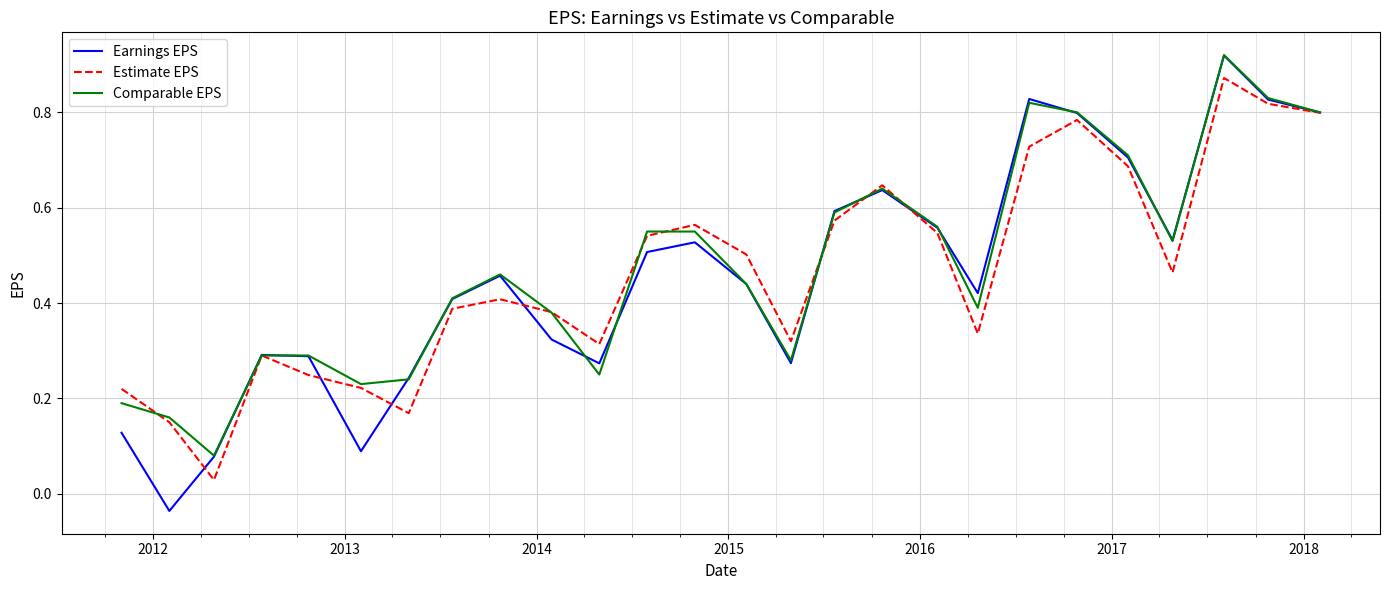

Which series has the widest spread of values?

Earnings EPS